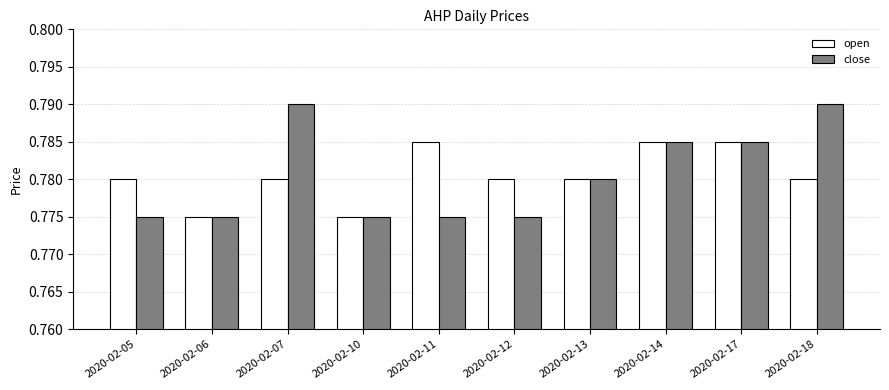

List the series in order of their peak value, lowest first.

open, close